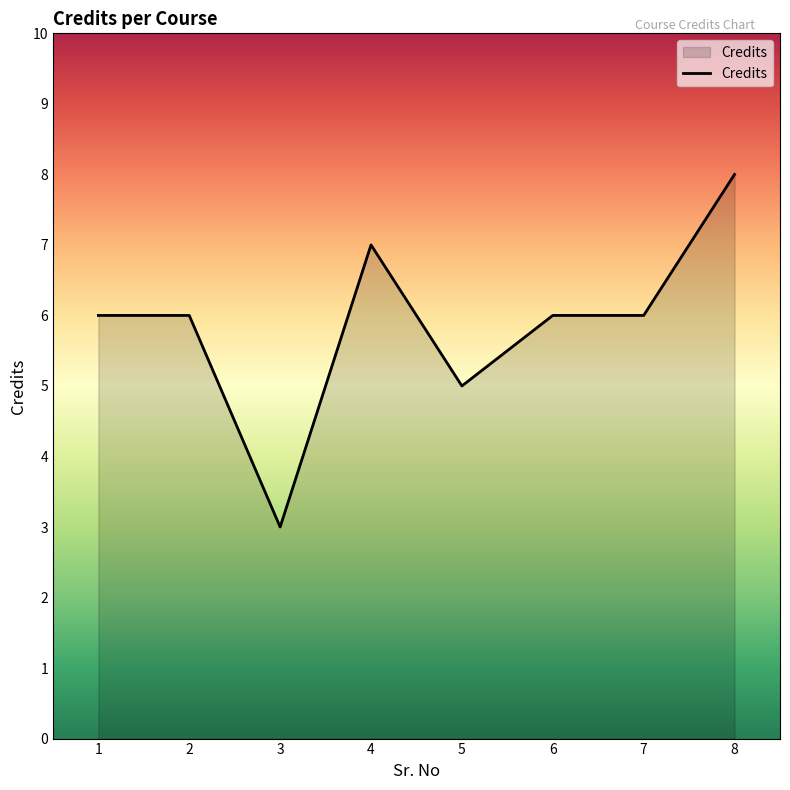

Count the number of categories in the chart.

8